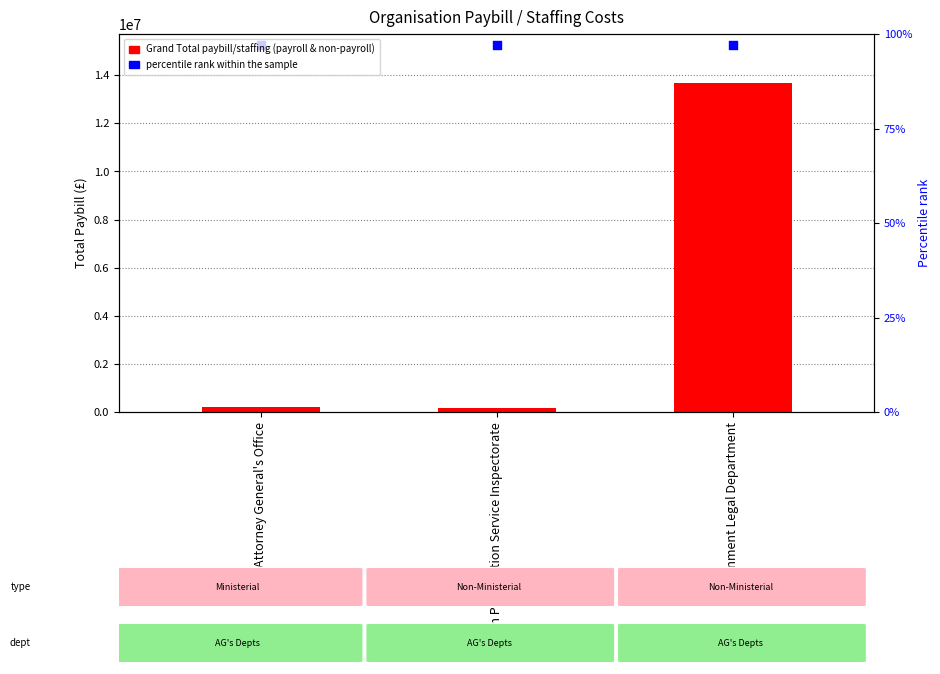

At how many categories does at least one series exceed 4168651?

3